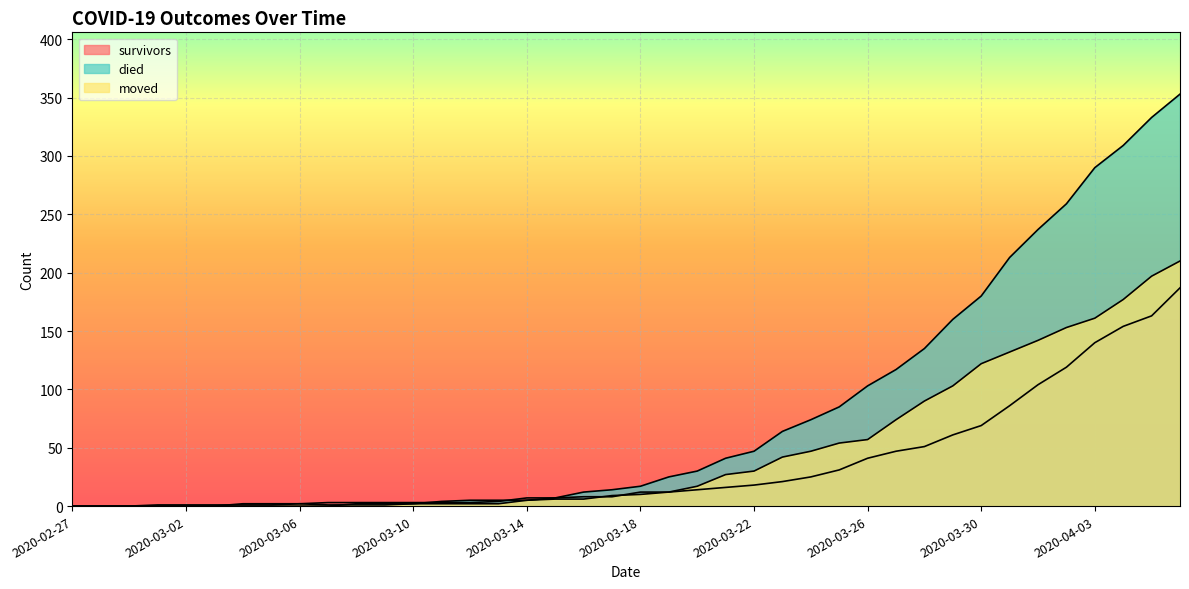

What is the value of the moved point at the 33rd from the left?

122